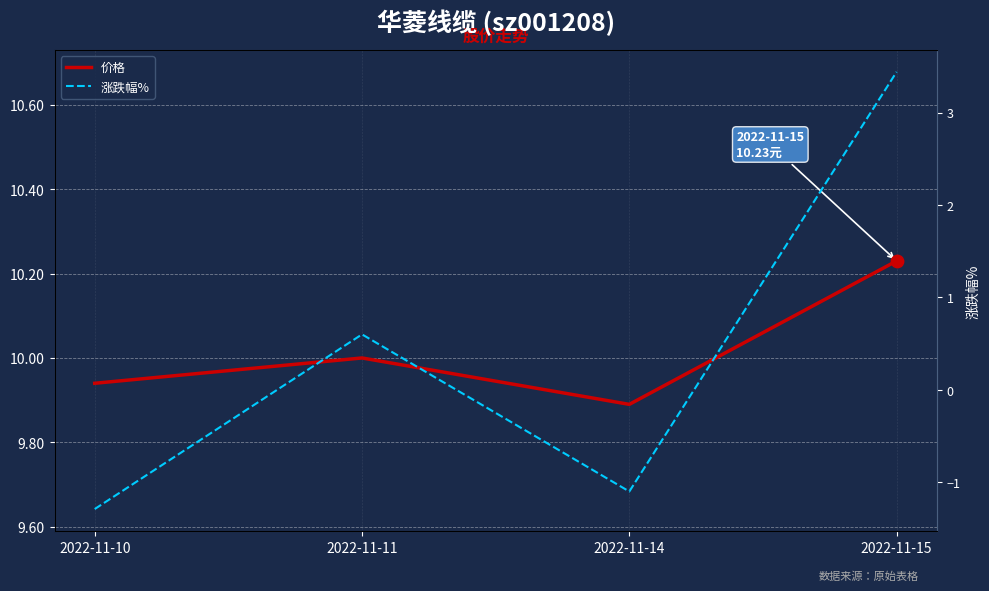

At how many categories does at least one series exceed 4?

4